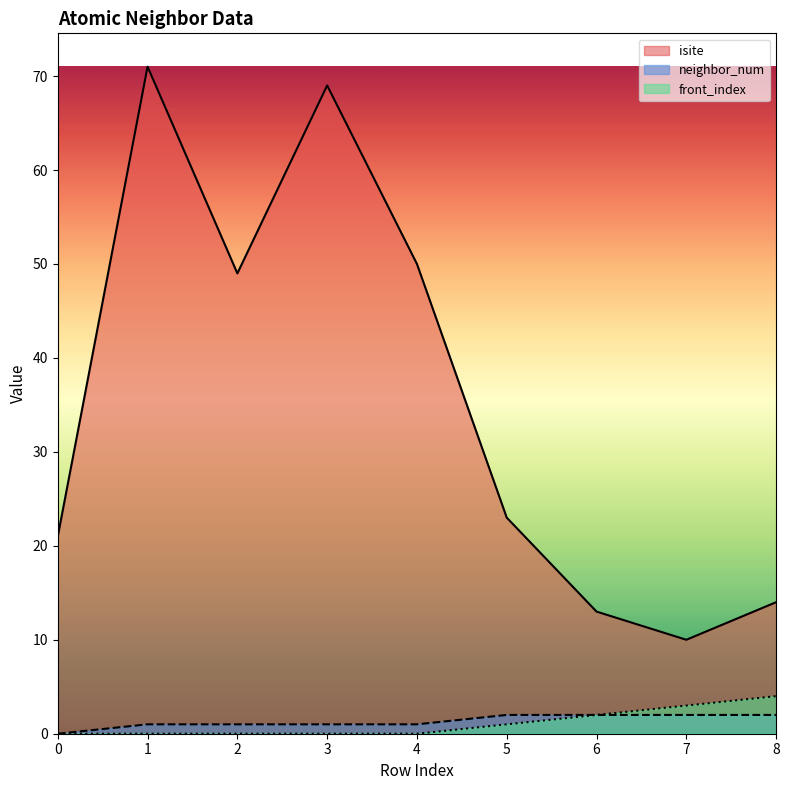

True or false: front_index and isite cross at least once.

False